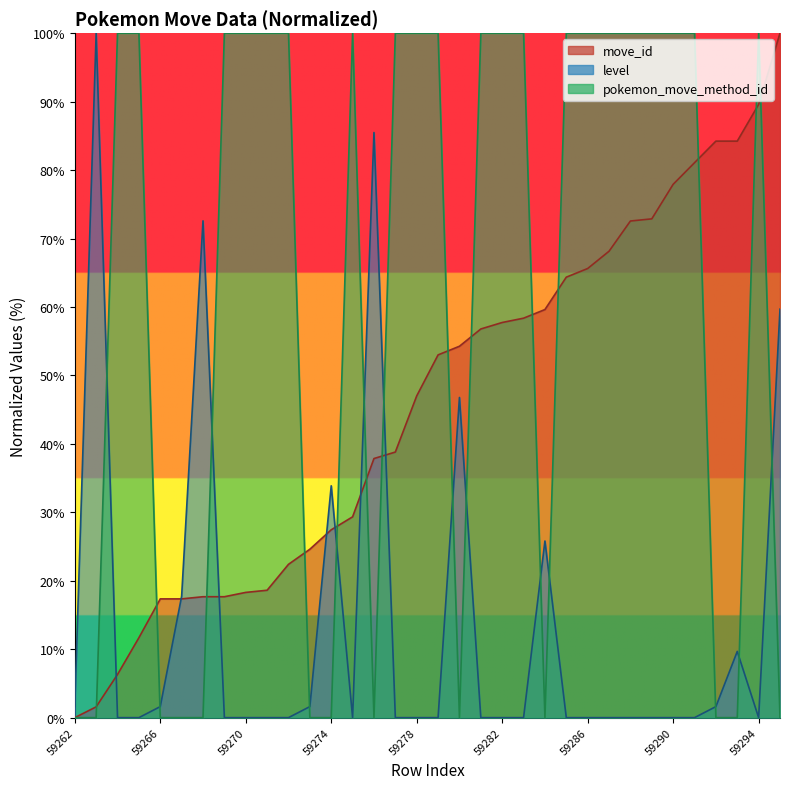

What is the value of the pokemon_move_method_id point at the 8th from the left?

100.0